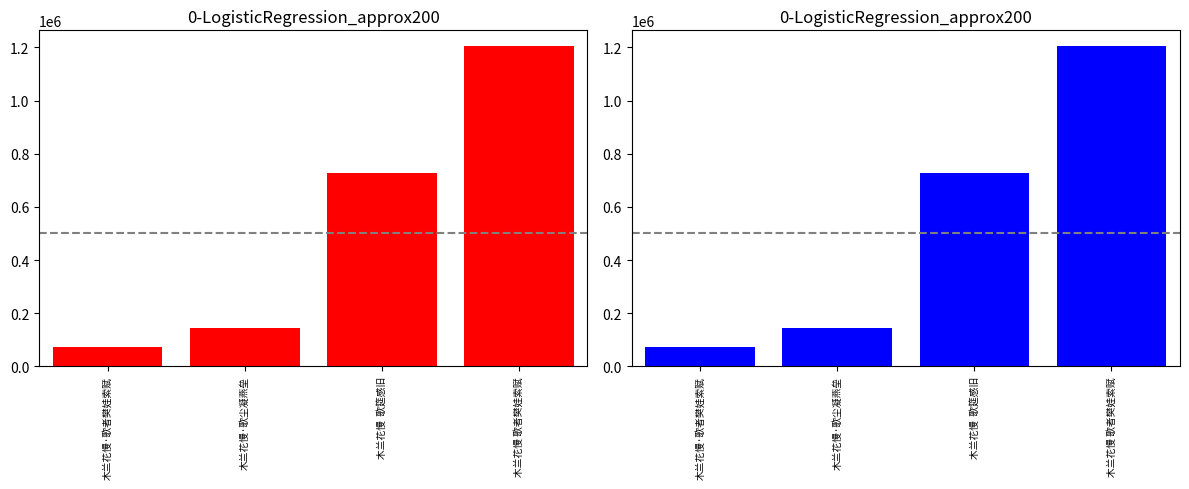

Rank the categories by value from lowest to highest.

木兰花慢·歌者樊娃索赋, 木兰花慢·歌尘凝燕垒, 木兰花慢  歌筵感旧, 木兰花慢 歌者樊娃索赋